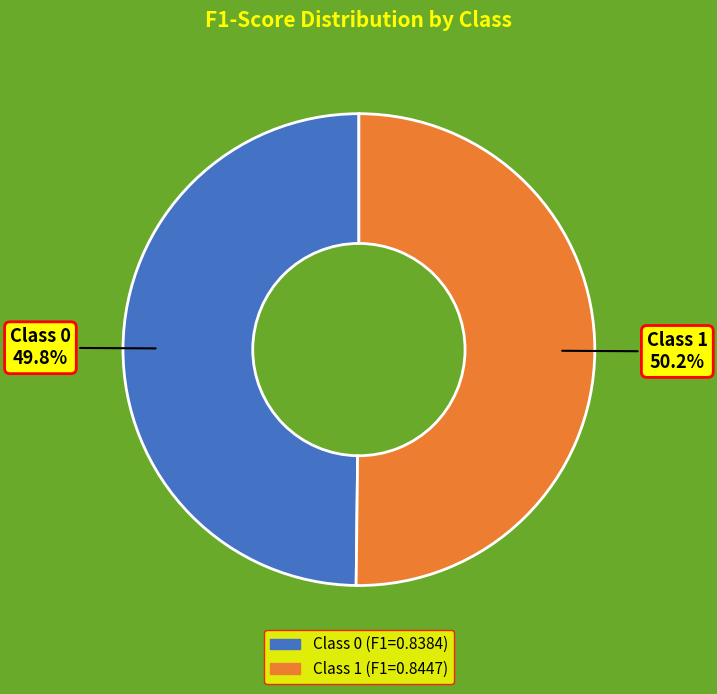

How many slices are in this pie chart?

2